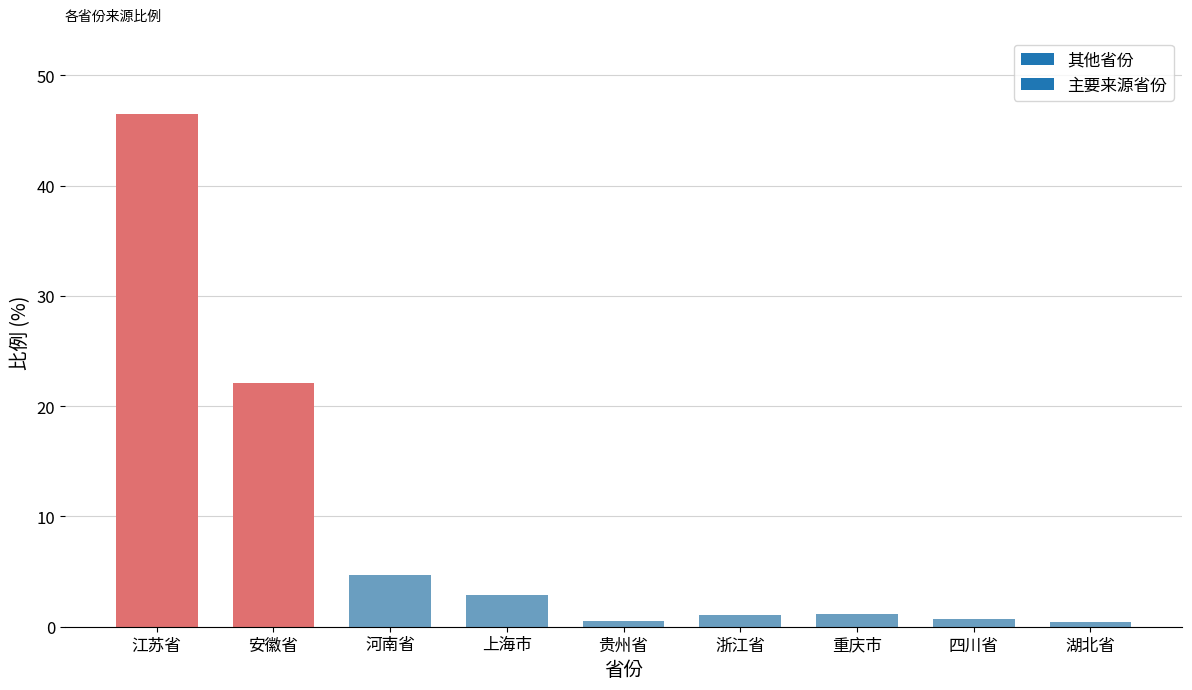

What is the ratio of the value at 江苏省 to the value at 河南省?

10.0